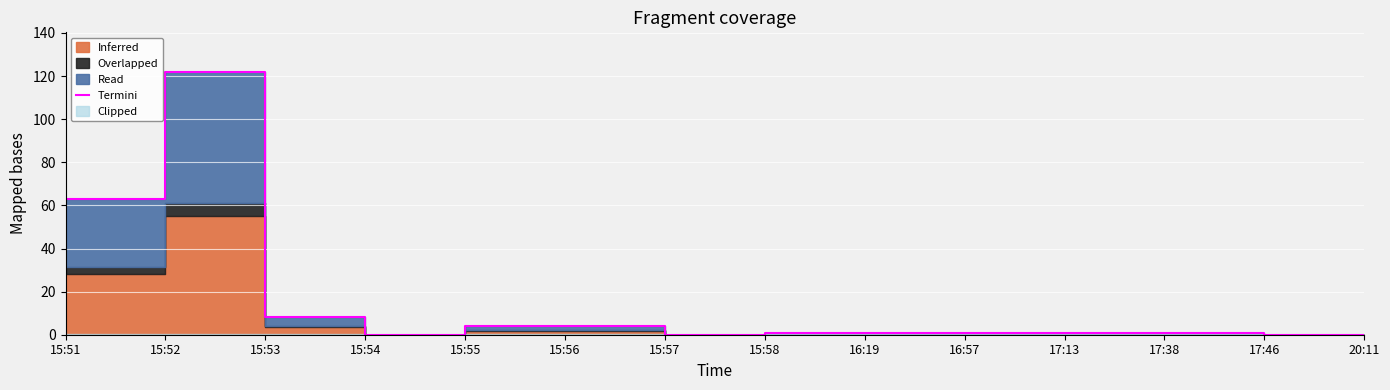

What is the label of the 10th point from the left?

16:57